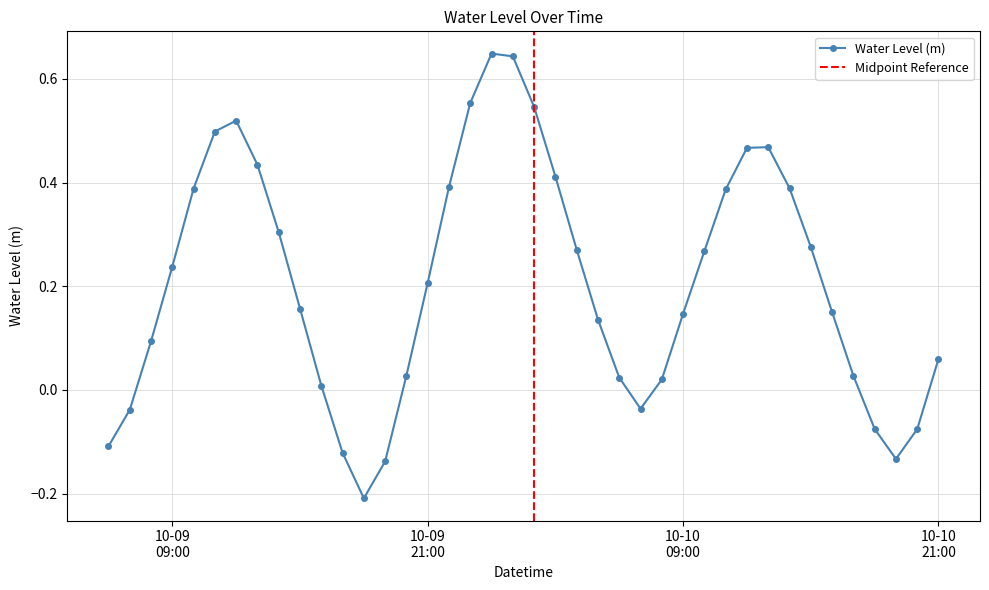

What is the label of the 24th point from the right?

2024-10-09 22:00:00